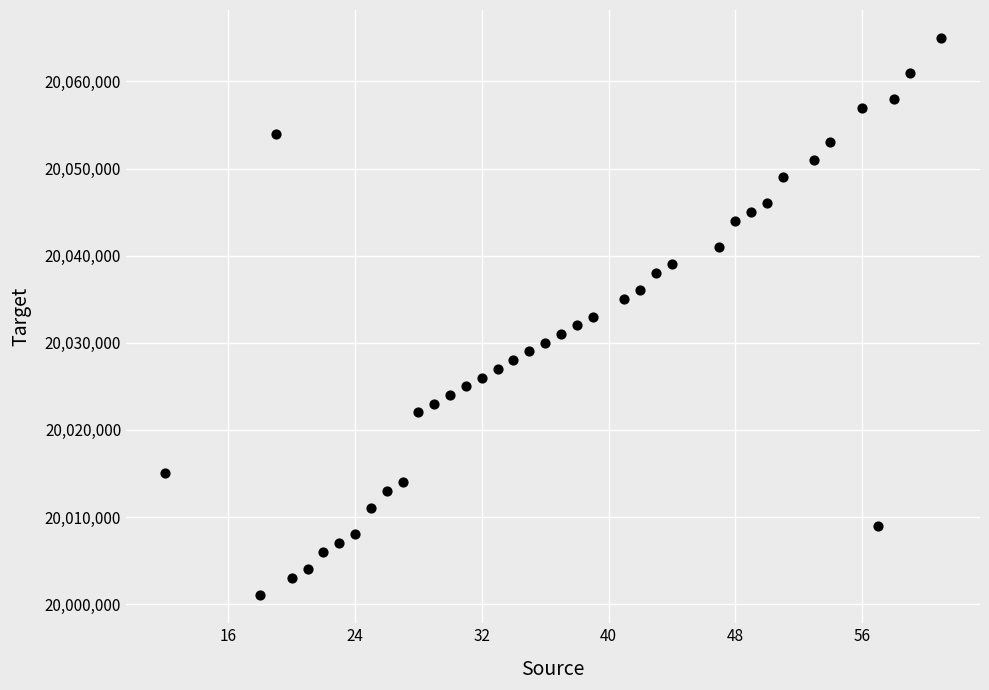

What is the range of X values (max minus min)?

49